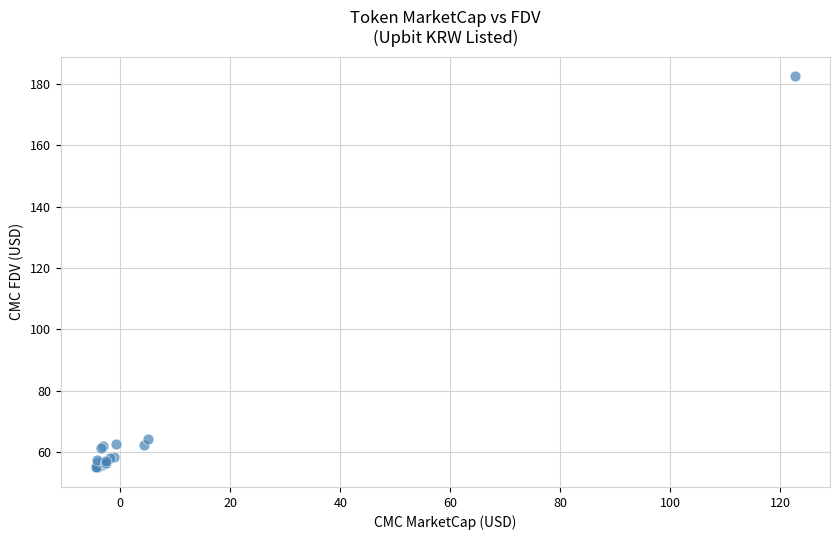

What Y value in the scatter plot is closest to 118?

64.2